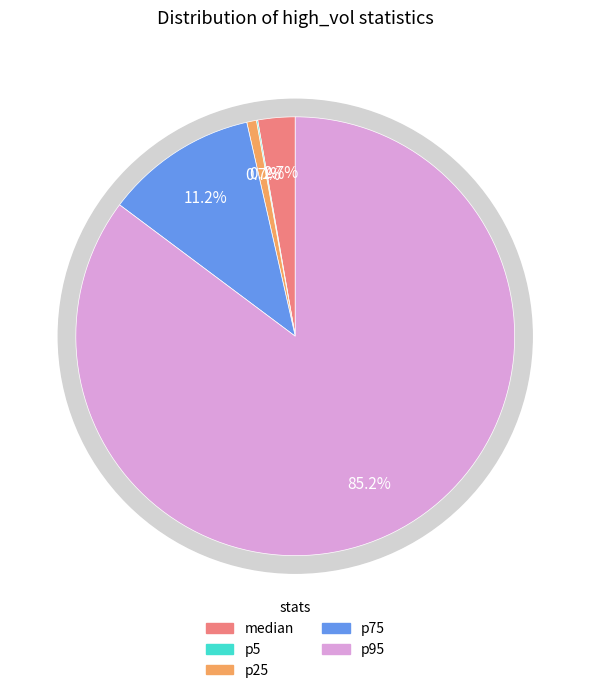

Is it true that median is 3% of the pie?

True